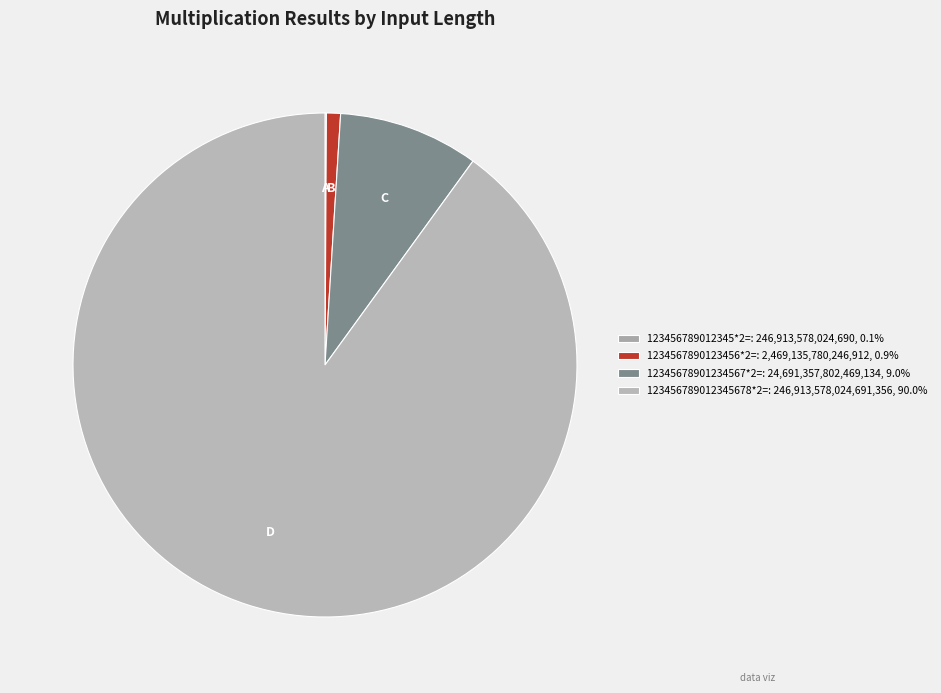

What is the change in value from 123456789012345*2= to 123456789012345678*2=?

+246666664446666656